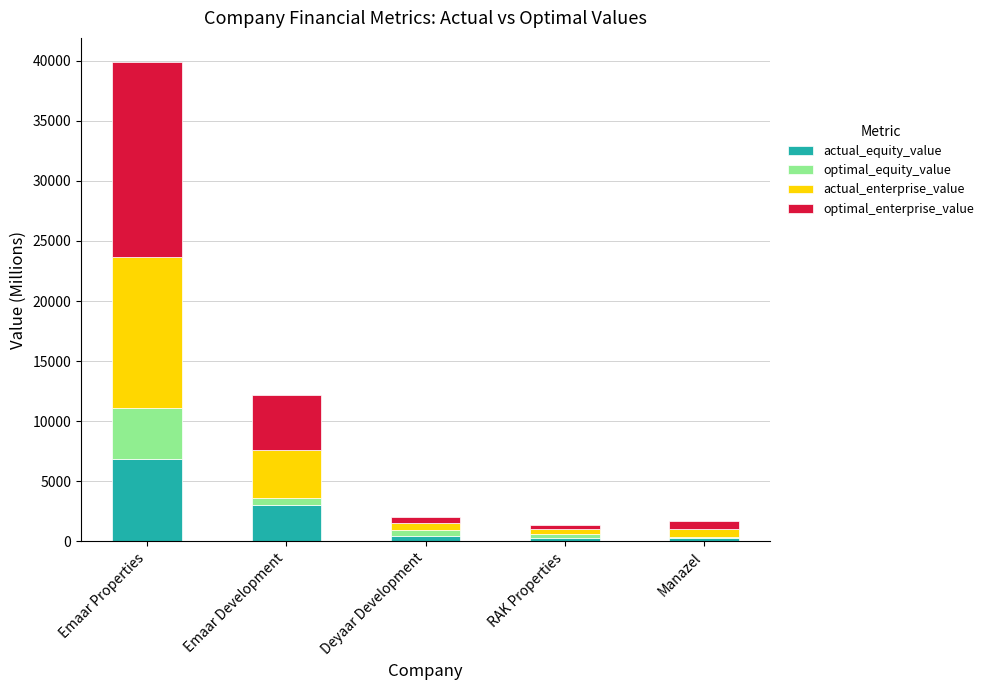

What is the maximum value for actual_equity_value?

6881.0